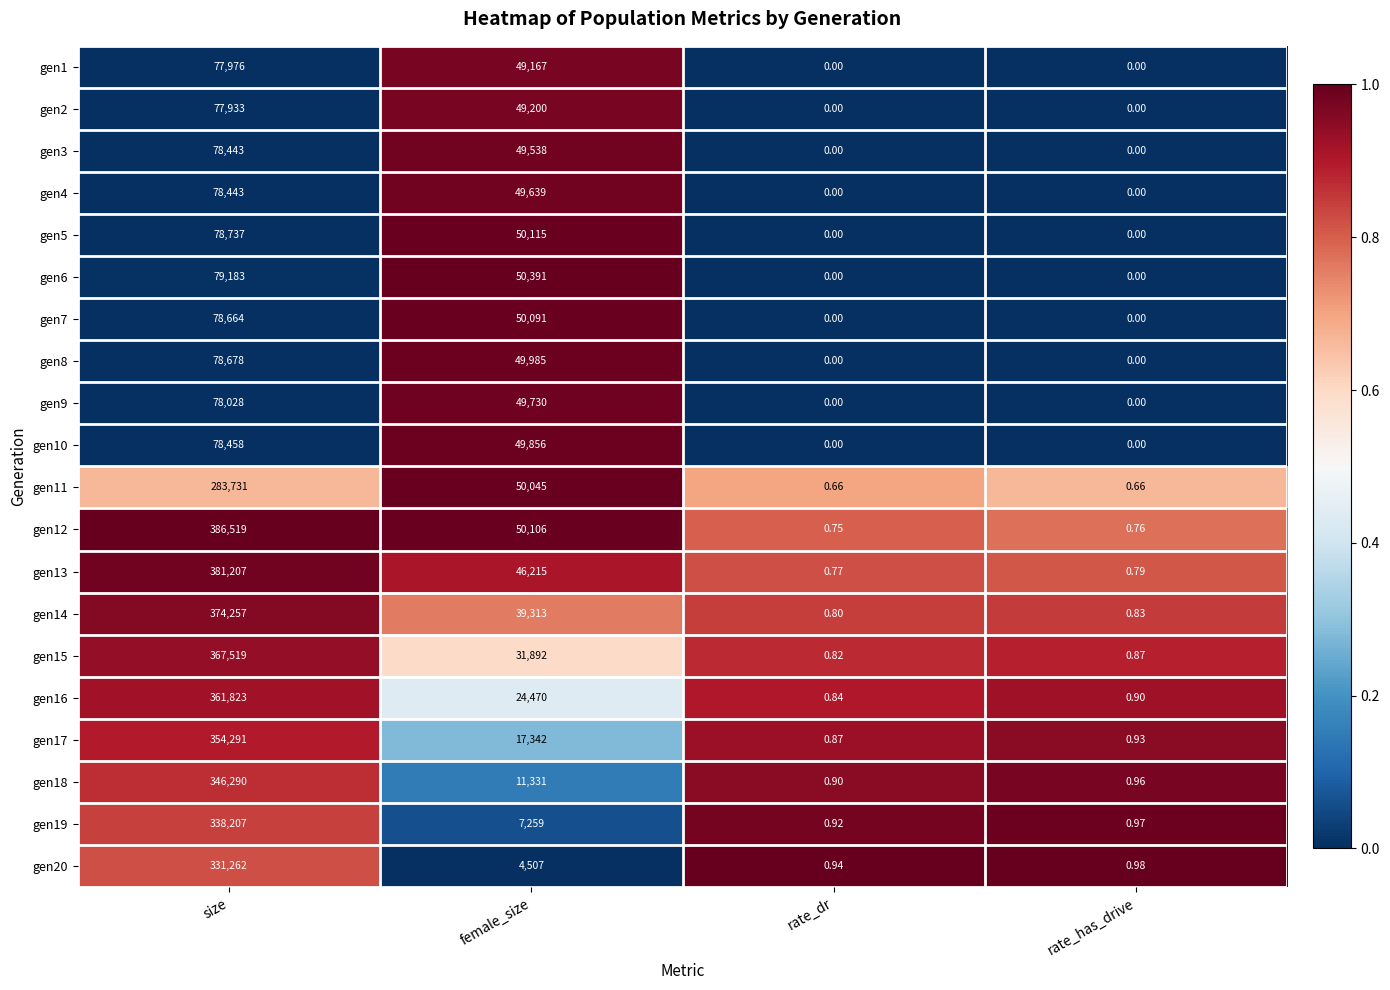

List the labels in order of gen16 value, smallest first.

rate_dr, rate_has_drive, female_size, size